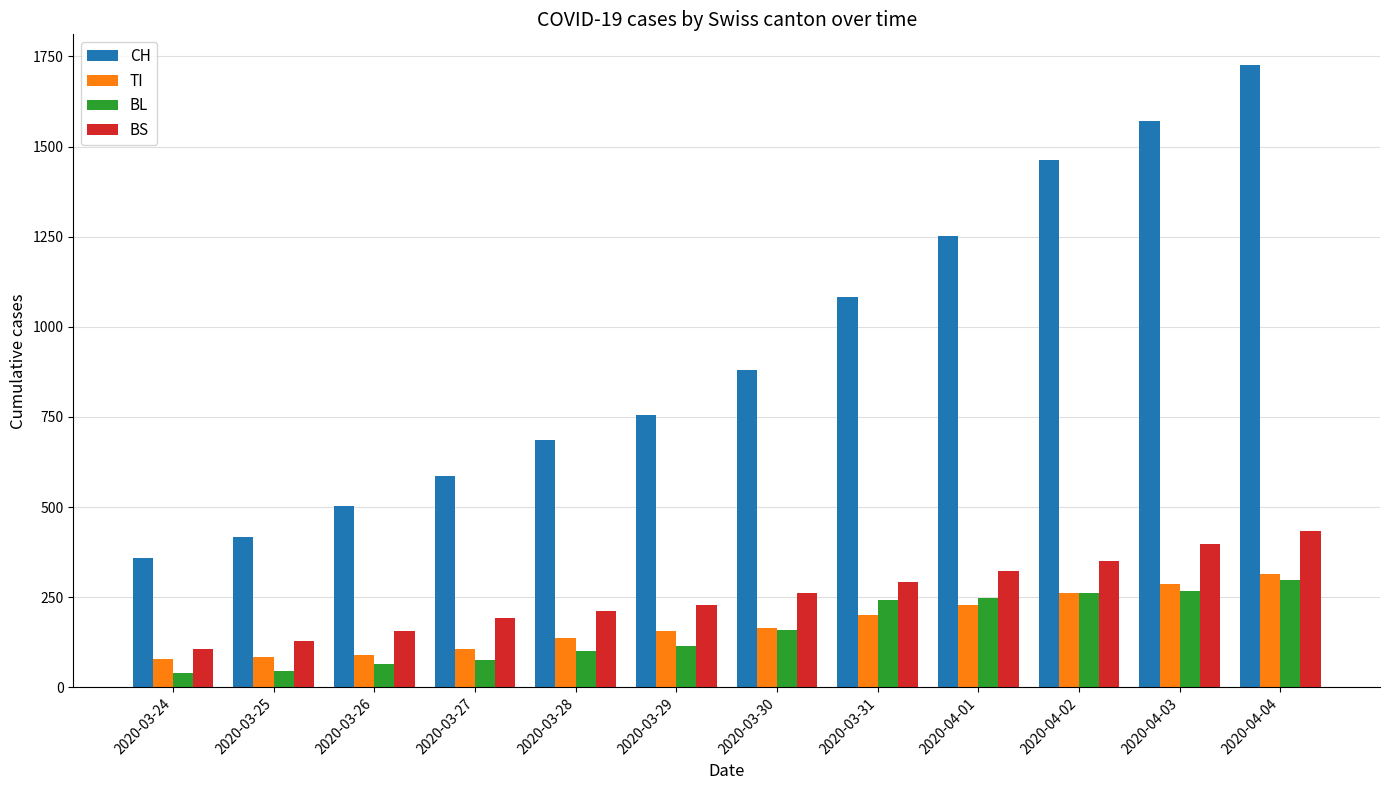

What are all the series names shown in the legend?

CH, TI, BL, BS